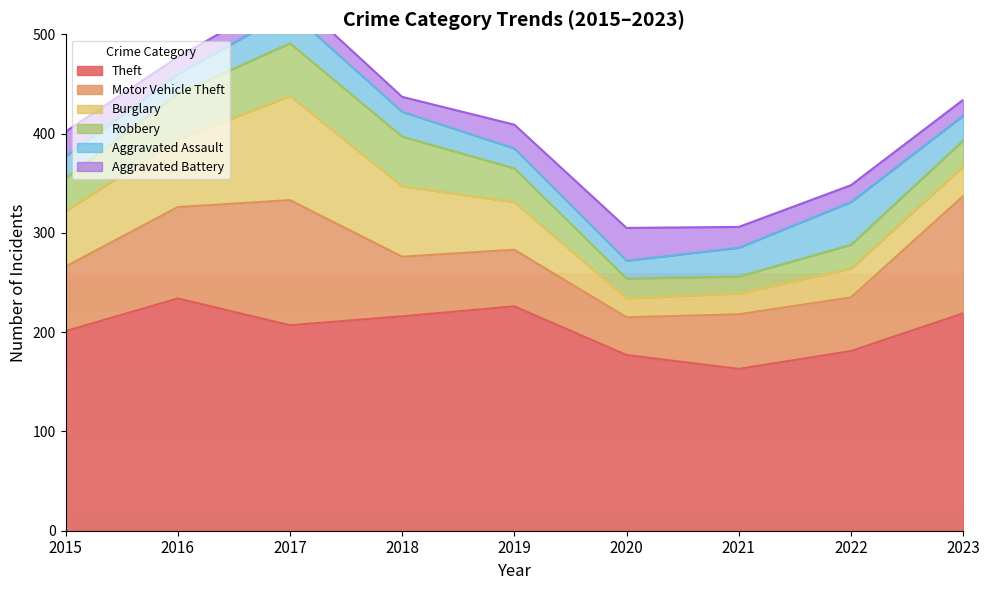

At which label is Robbery closest to 35?

2019